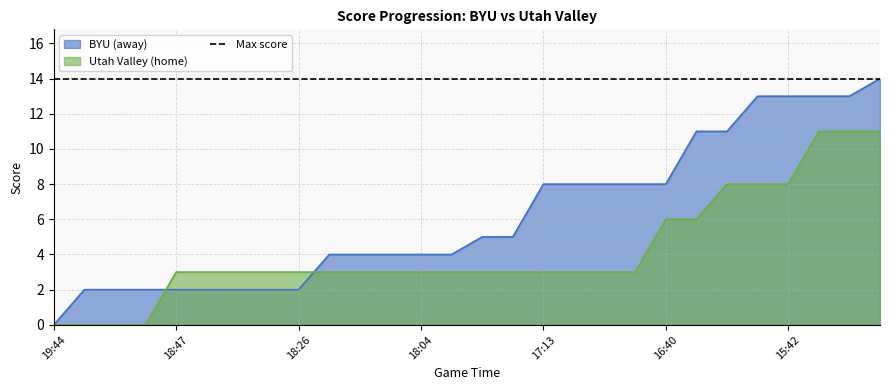

Which series has the widest spread of values?

BYU (away)